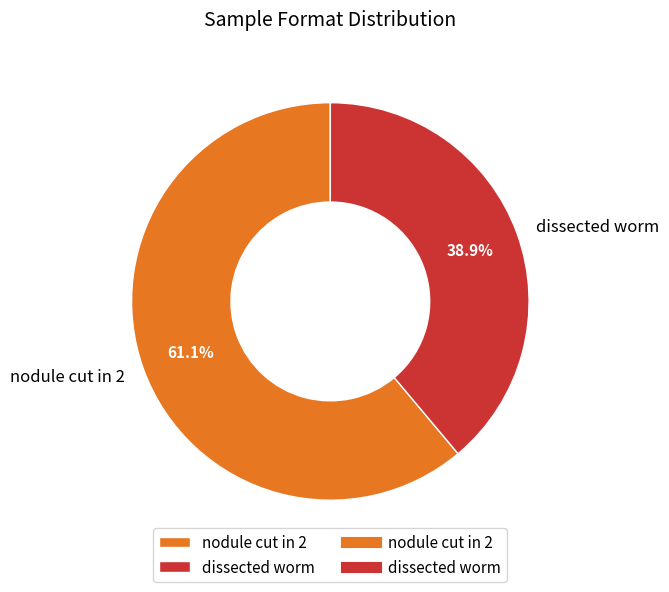

How many slices are in this pie chart?

2